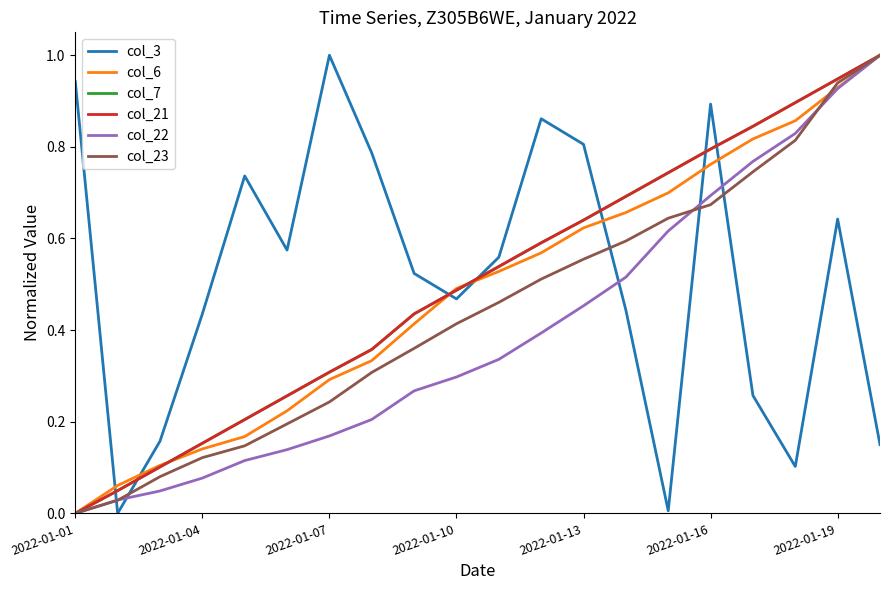

Does the chart have visible grid lines?

No